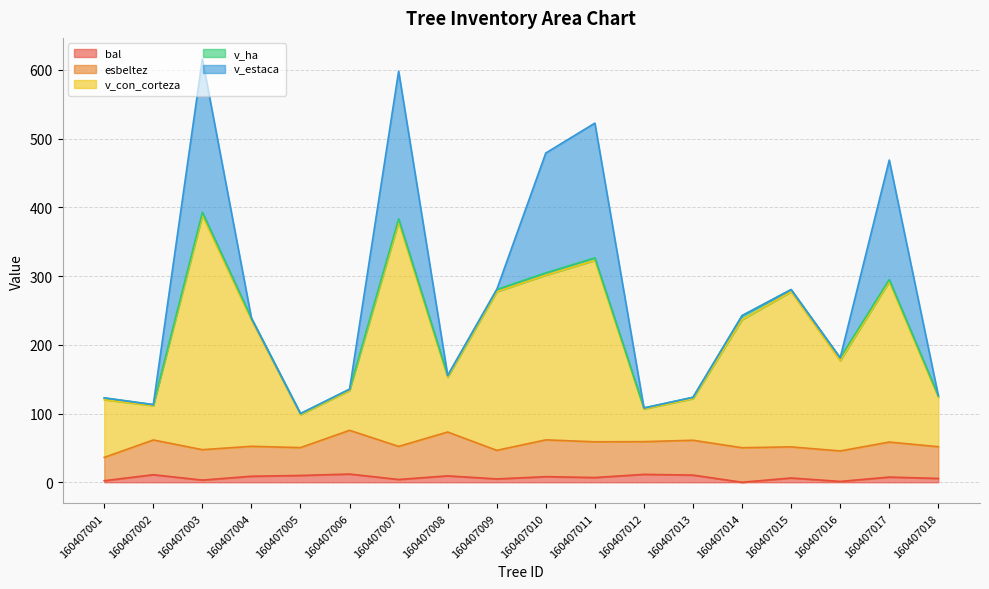

True or false: v_con_corteza and bal cross at least once.

False